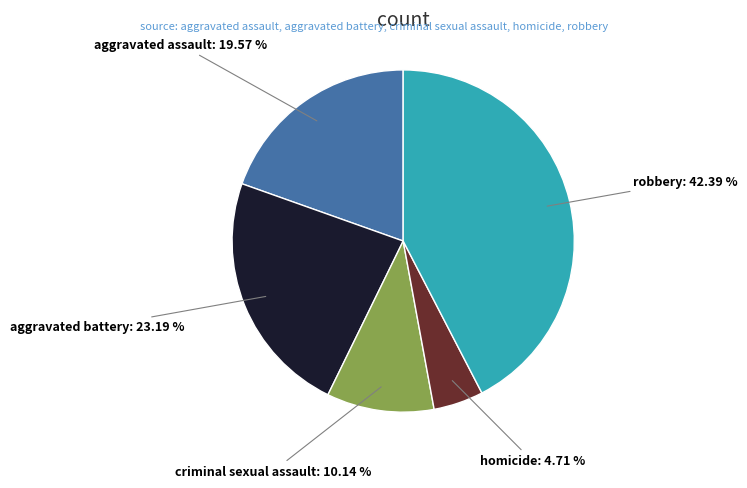

Does any single category account for the majority?

No